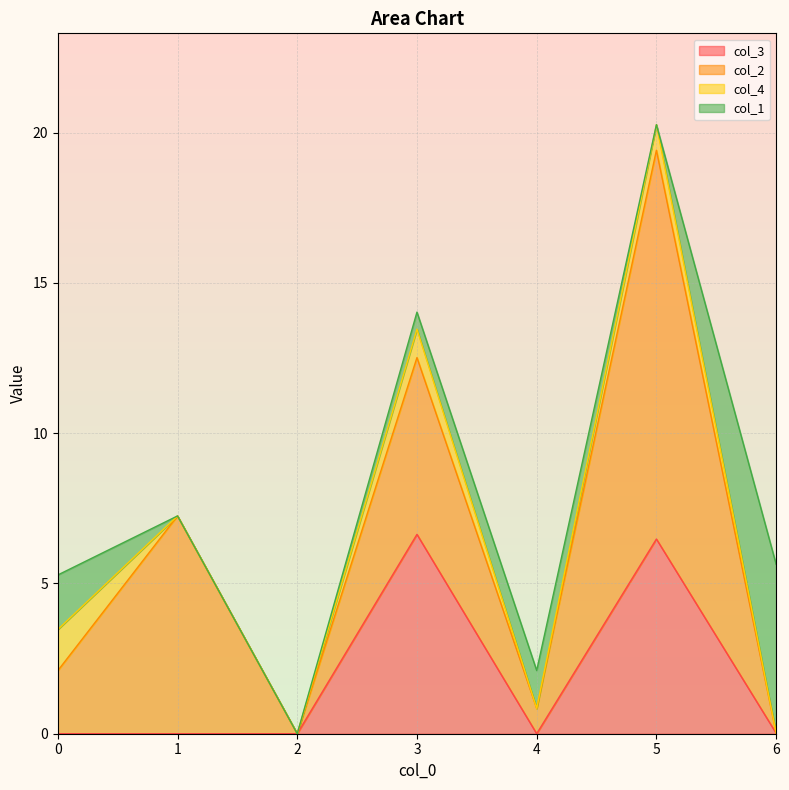

Rank the series by their maximum value, from highest to lowest.

col_2, col_3, col_1, col_4